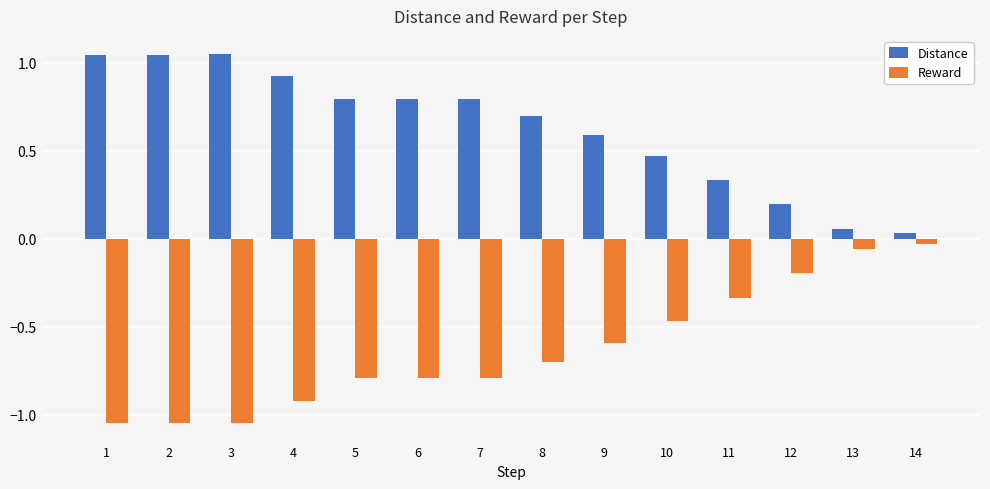

What is the spread (max minus min) of values at 6?

1.6